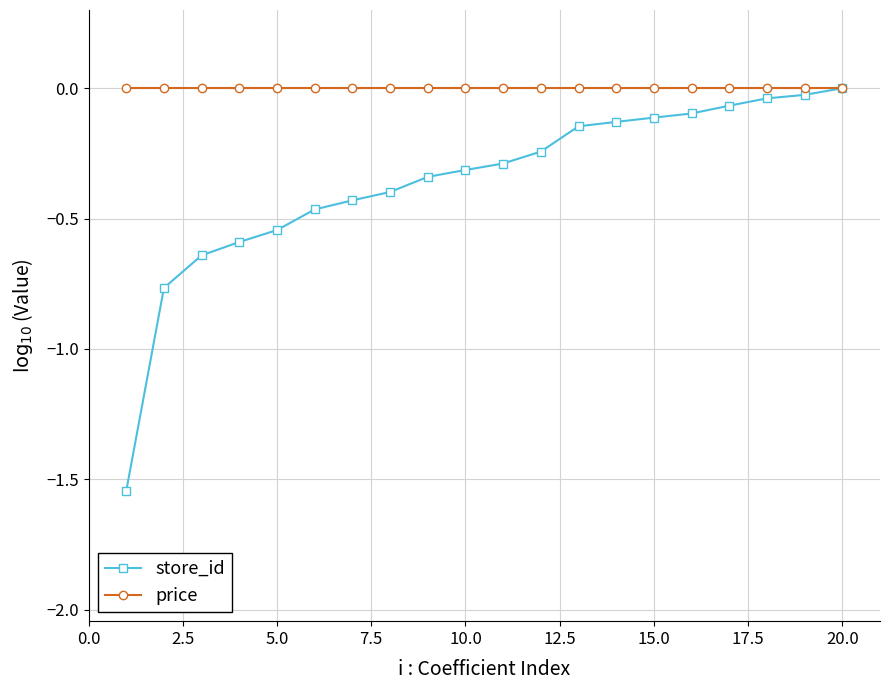

Which series has the largest total across all categories?

price